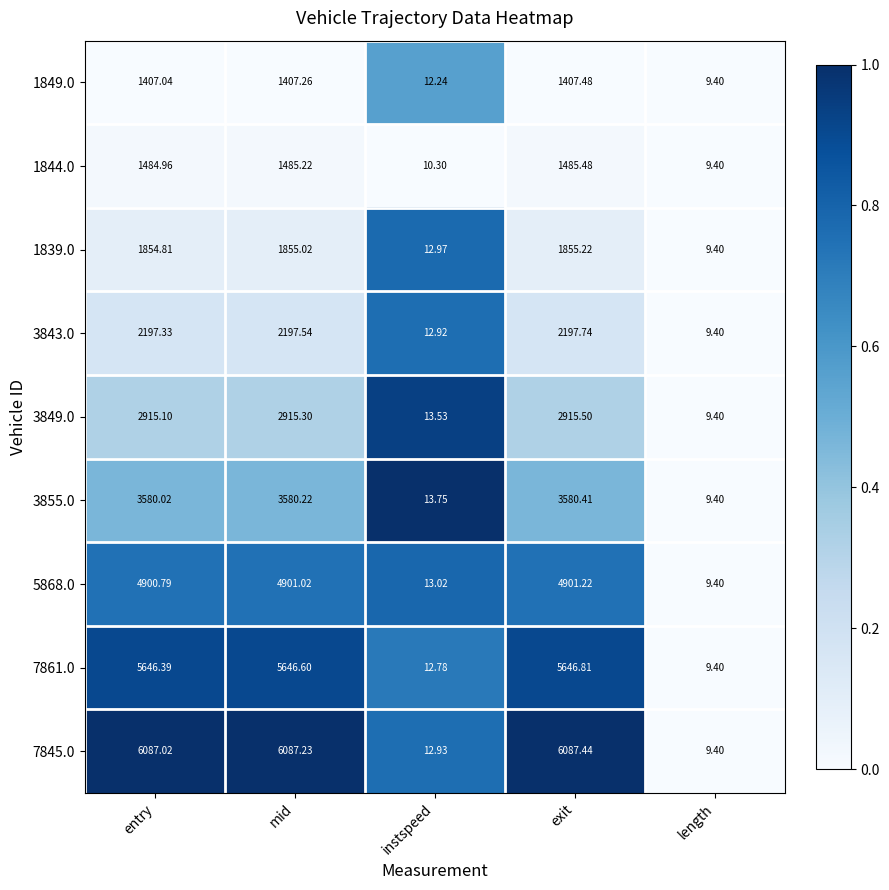

How many distinct data groups are displayed?

9